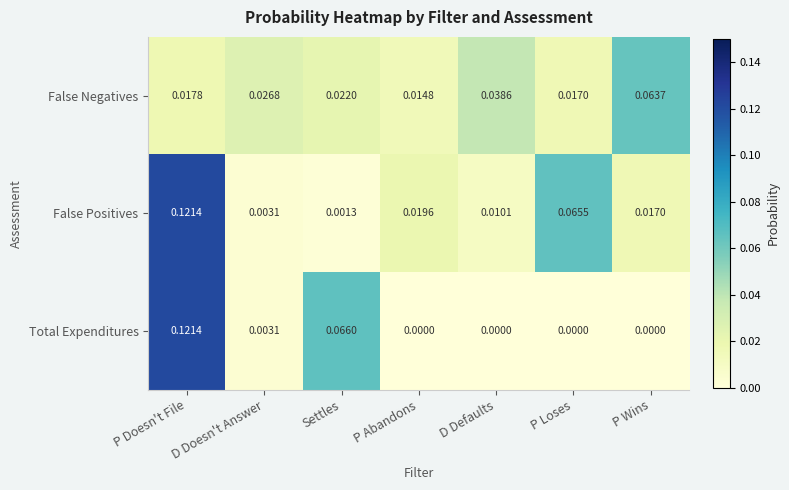

Which category has the highest value across all series?

P Doesn't File